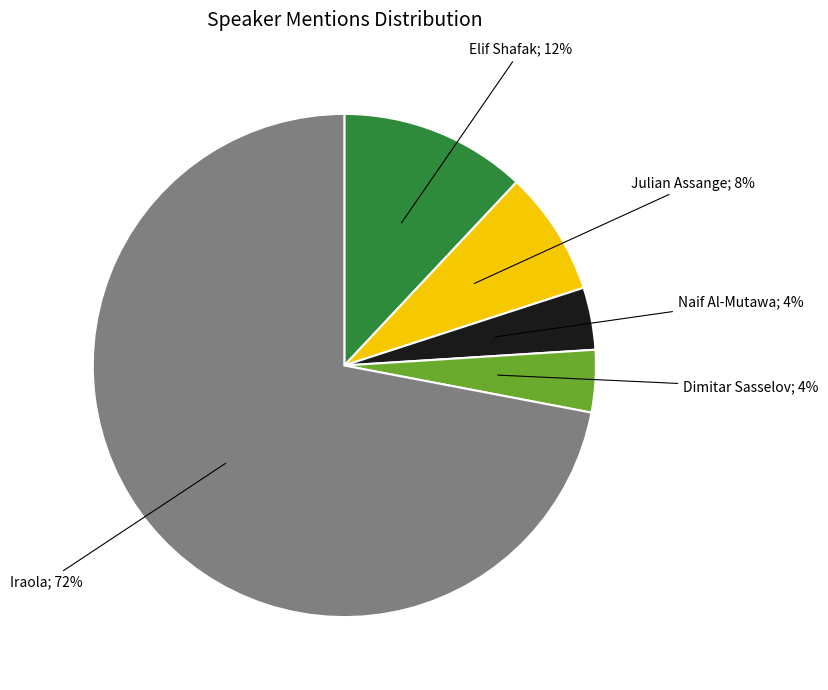

Does any single category account for the majority?

Yes